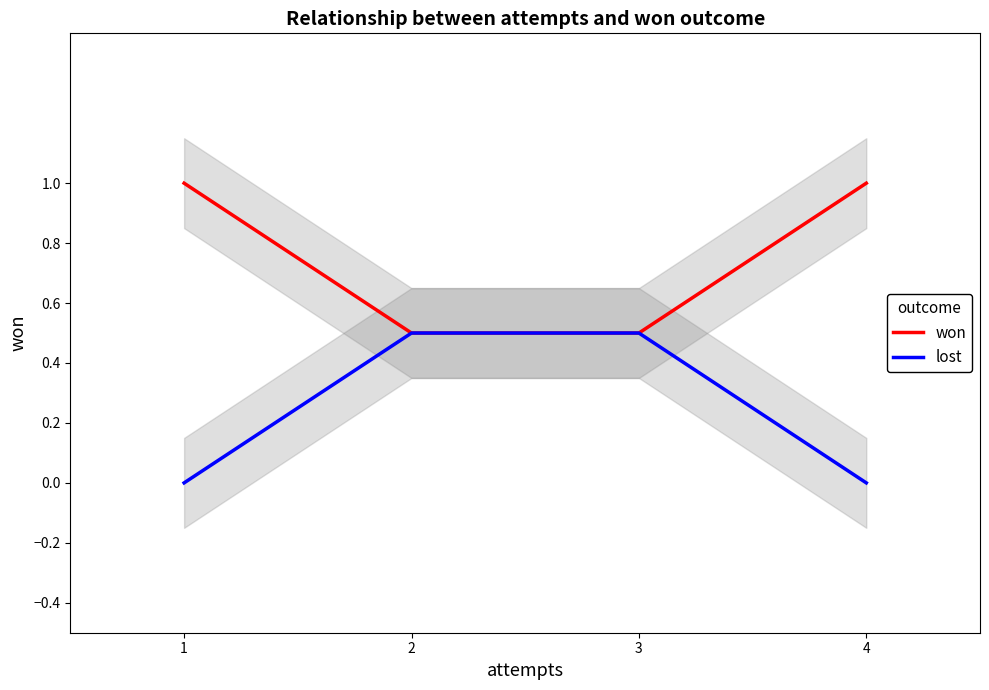

What are all the series names shown in the legend?

won, lost